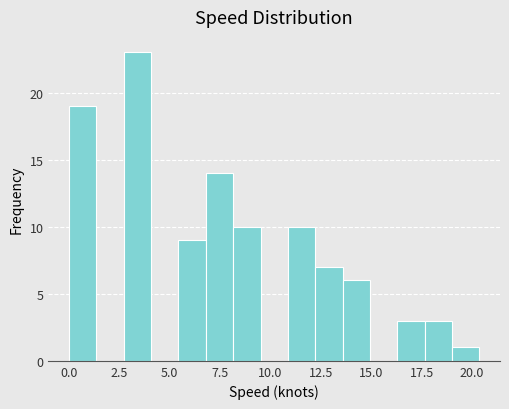

Read against the x-axis, roughly where is the centre of the tallest bar?

3.5